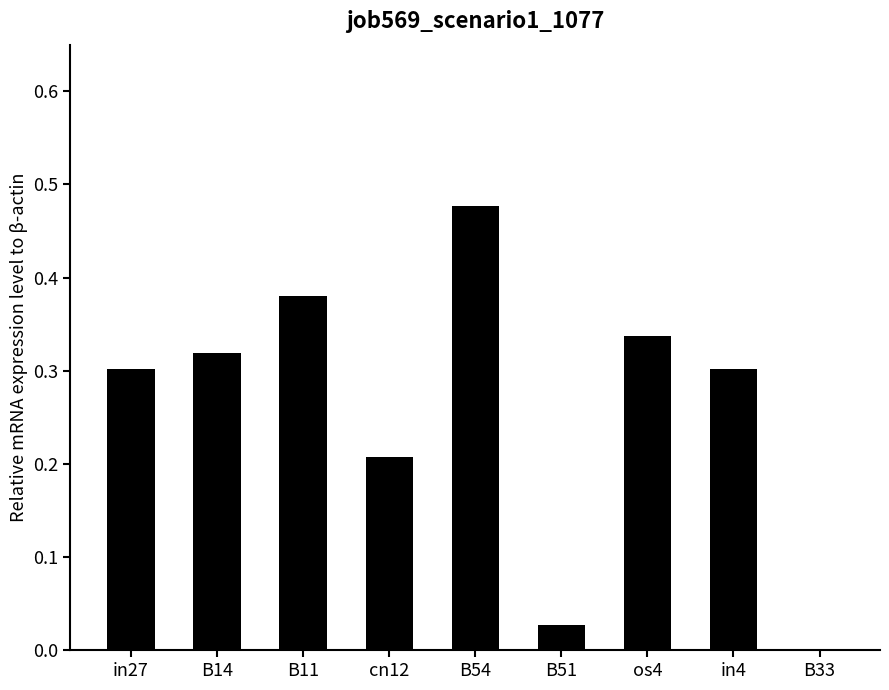

Which has a higher value, os4 or B51?

os4